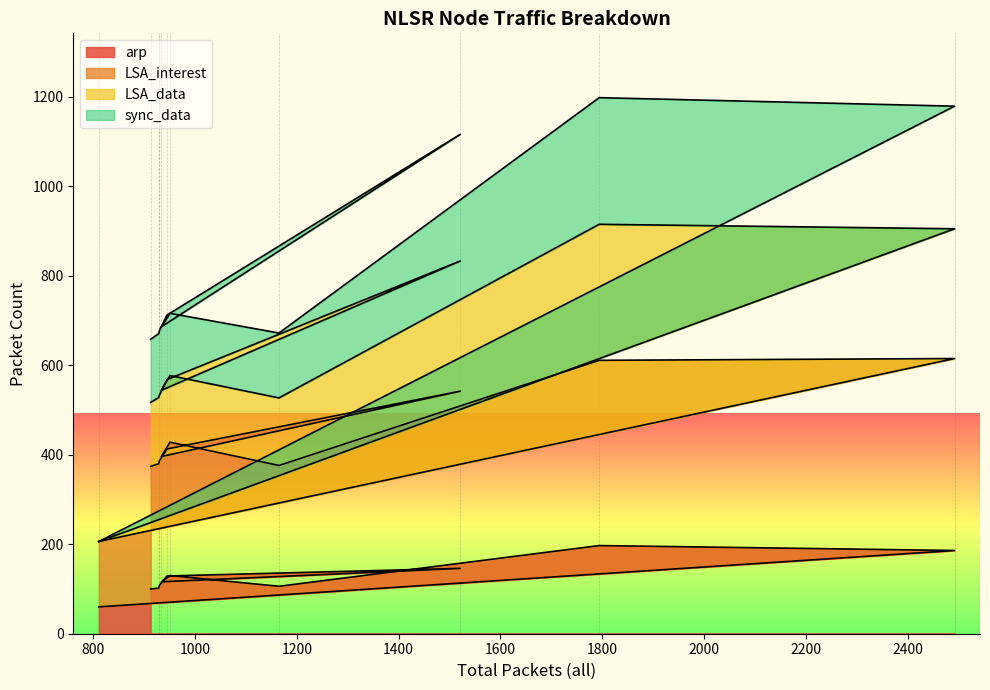

True or false: LSA_interest and arp cross at least once.

False